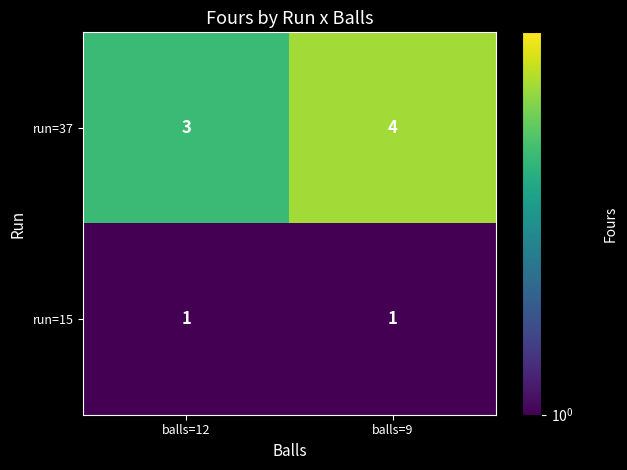

How many data points does each series have?

2